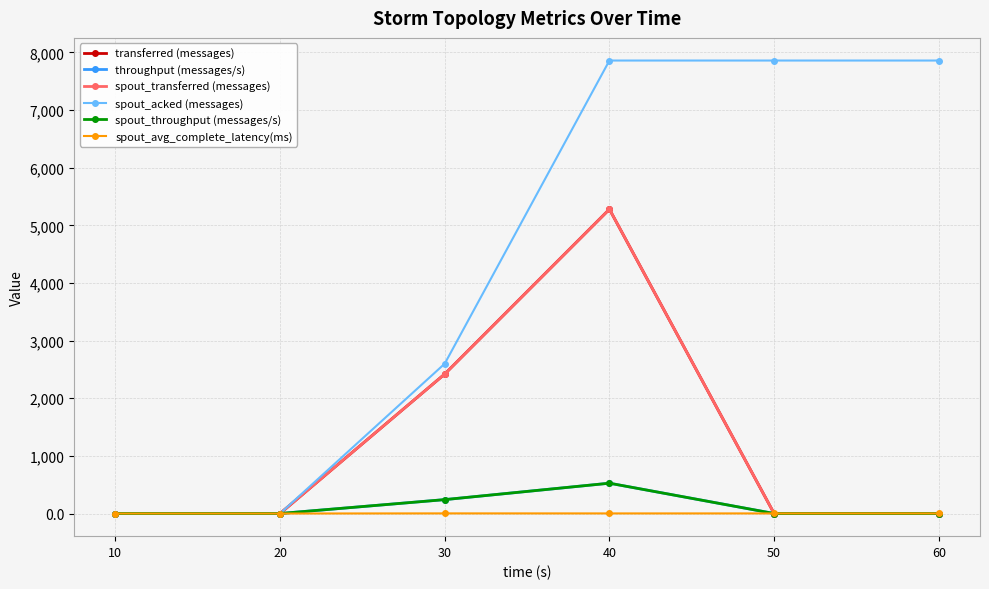

Is this an area chart (filled region under the line)?

No